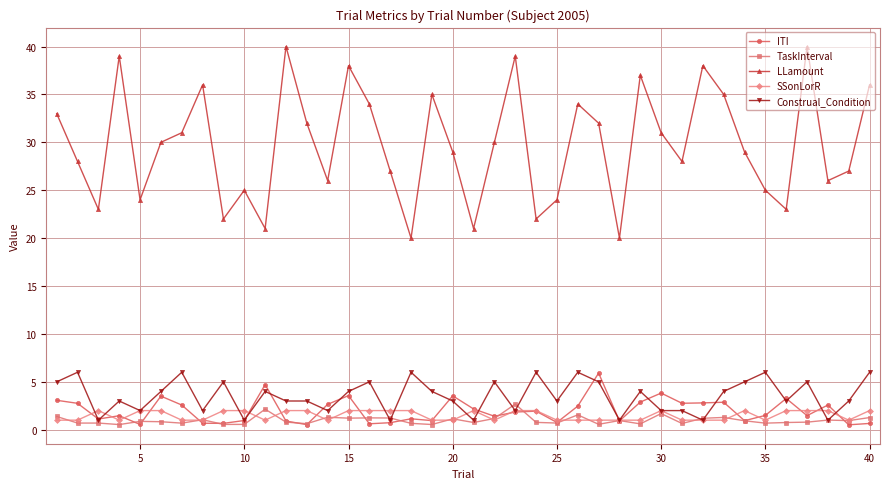

What is the value of the Construal_Condition point at the 34th from the left?

5.0